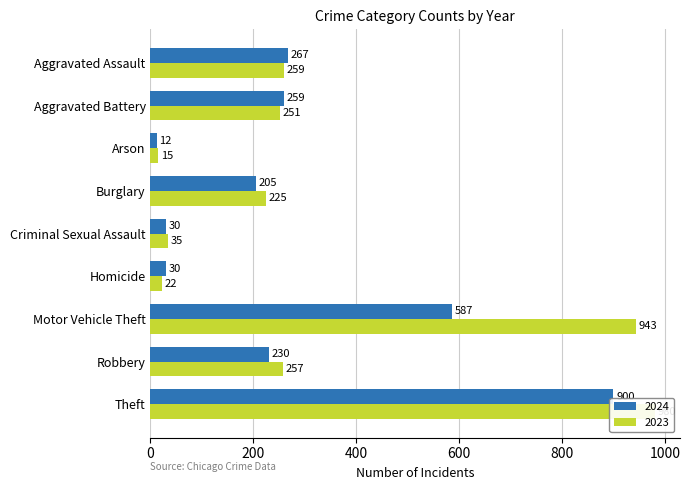

Is the value of 2023 at Theft greater than the value of 2024 at Criminal Sexual Assault?

Yes